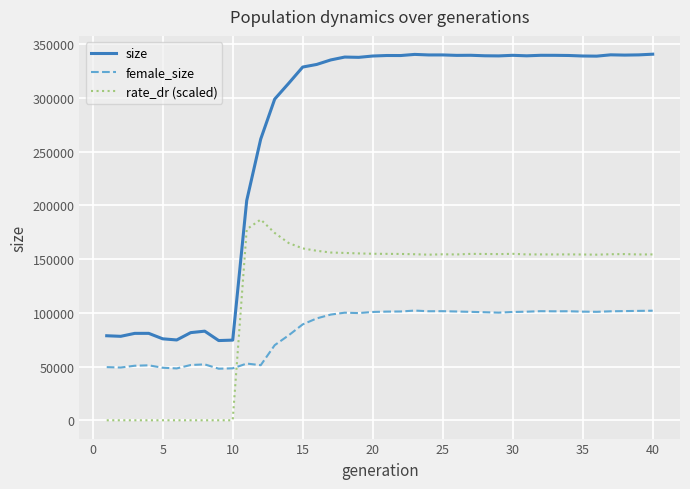

Which series has the largest total across all categories?

size